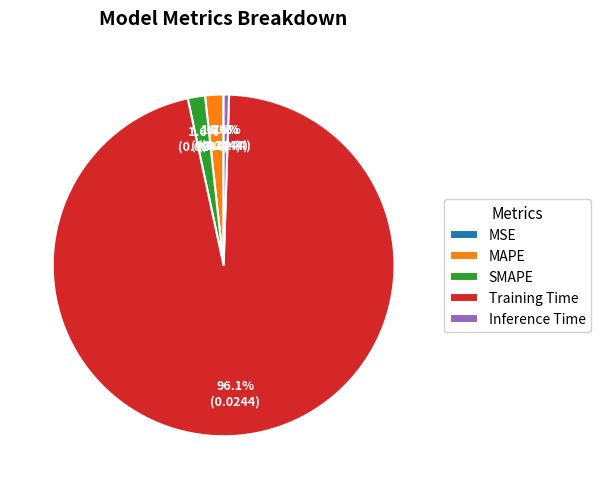

What portion of the pie excludes Inference Time?

99.5%